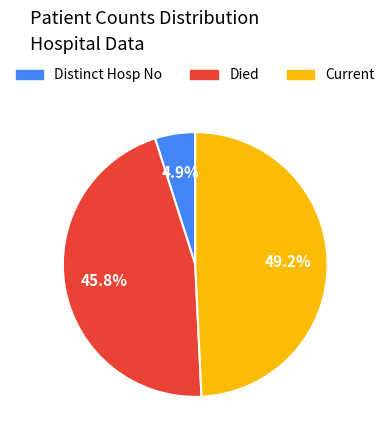

Is there any slice that represents more than half of the pie?

No